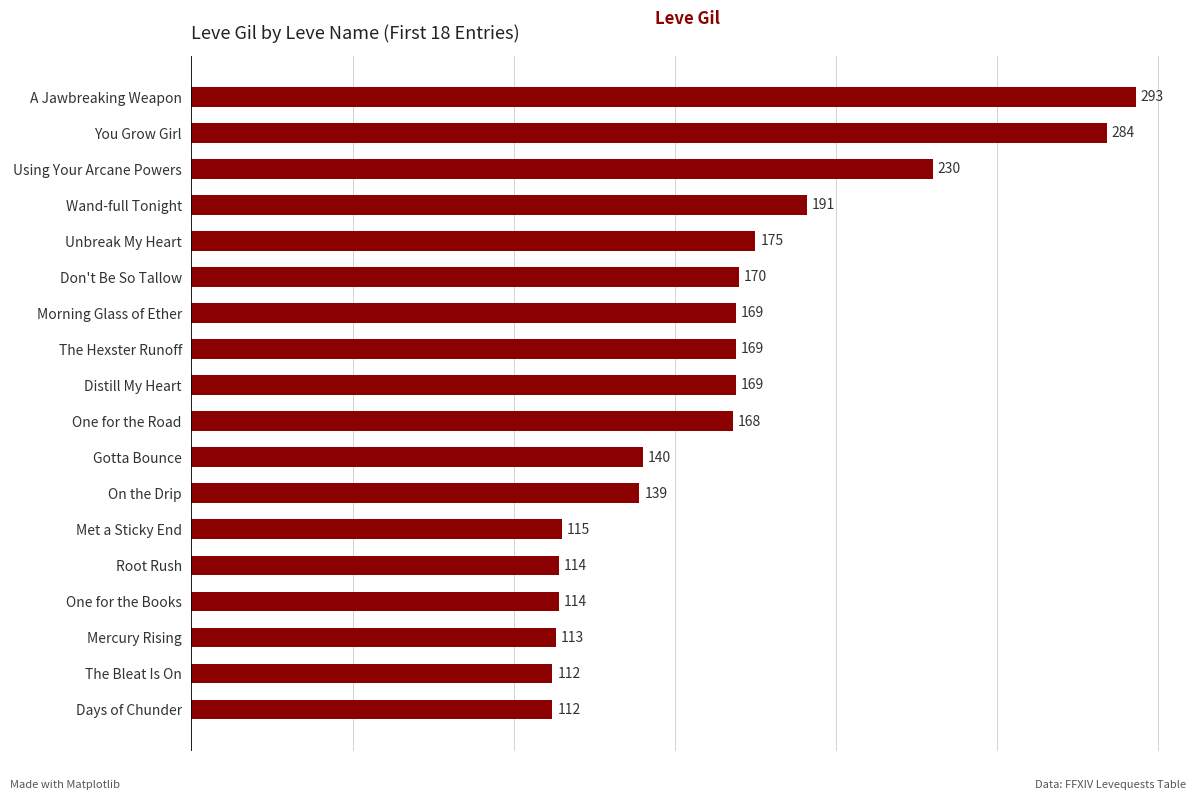

What is the maximum value shown in the chart?

293